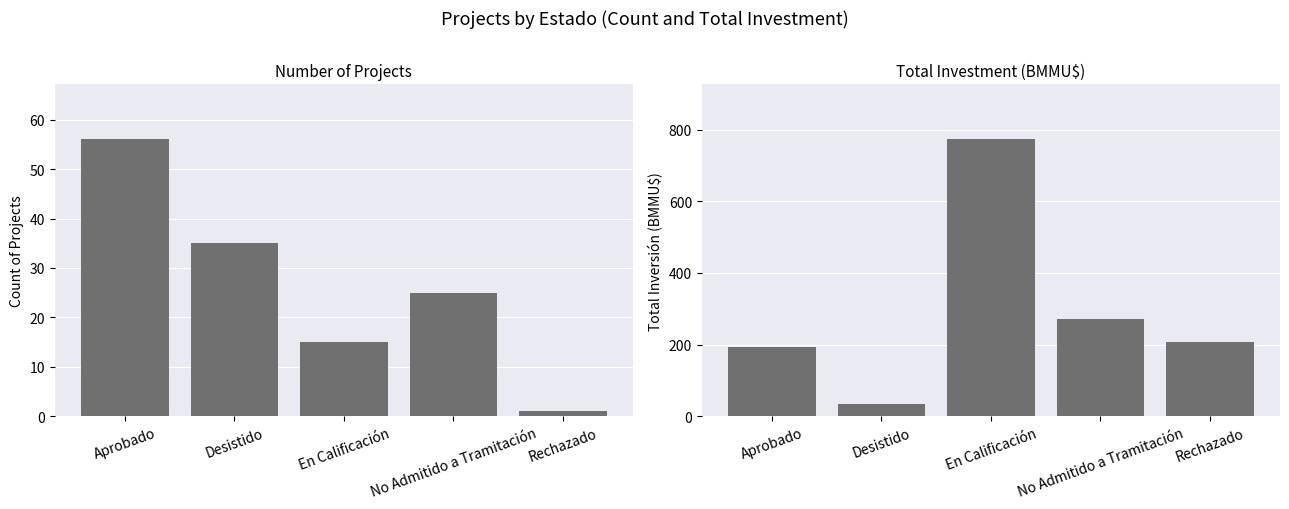

Which series has the widest spread of values?

Inversión(MMU$)